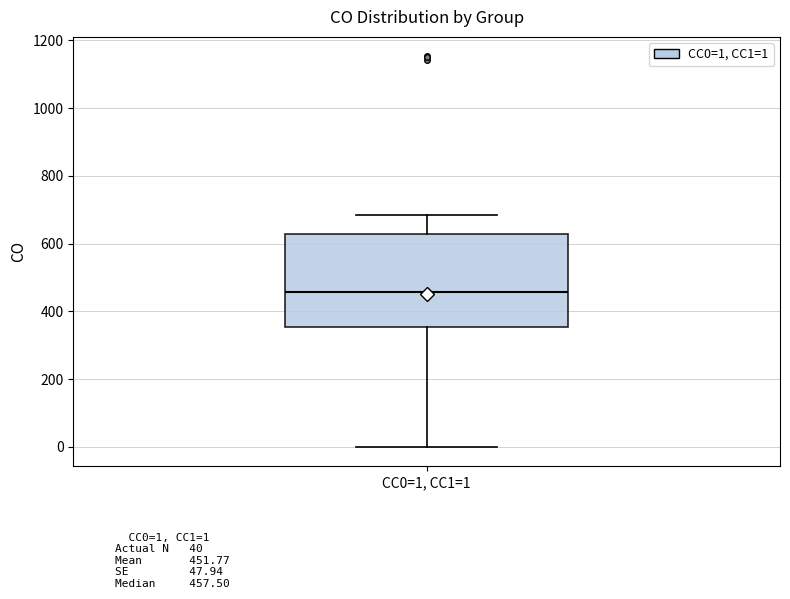

Transcribe this box plot: give where the median line is, the range the box spans, and where the two whiskers end, as read against the y-axis. The values are not printed on the chart, so give them approximately, as read against the axis.

median 460, box 360 to 620, whiskers 0 to 680